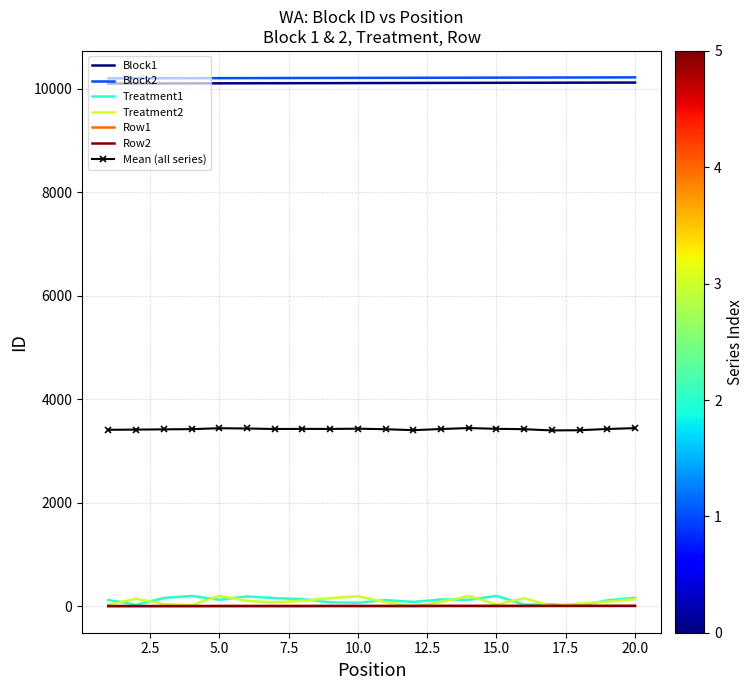

What is the difference between the second highest and second lowest values in the Treatment1 series?

172.0